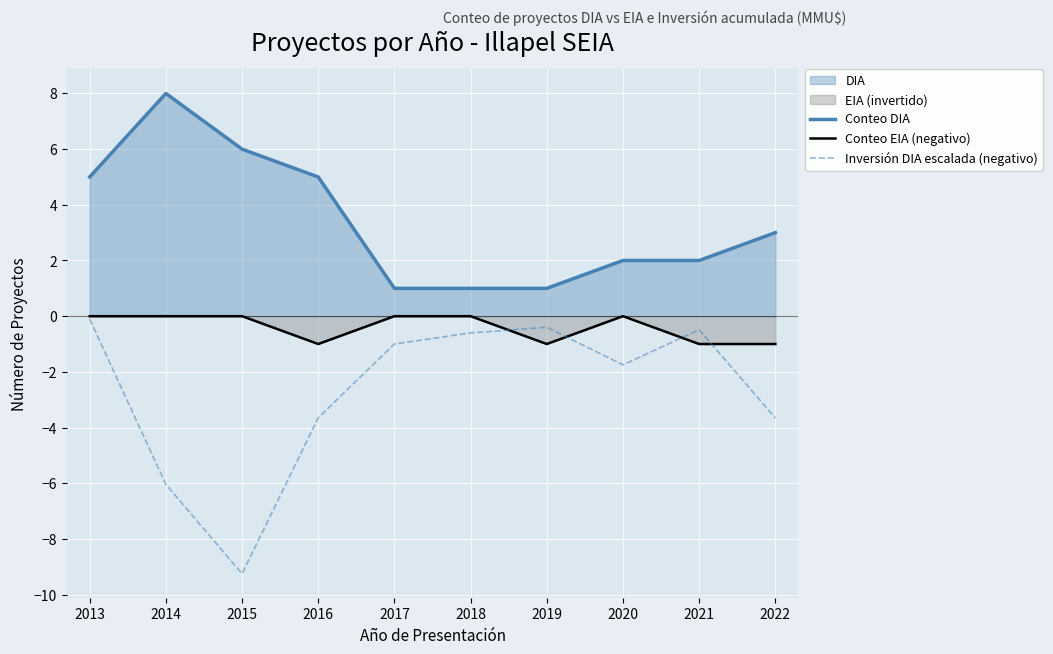

What is the approximate value of Inversión DIA escalada (negativo) at 2016?

-3.7